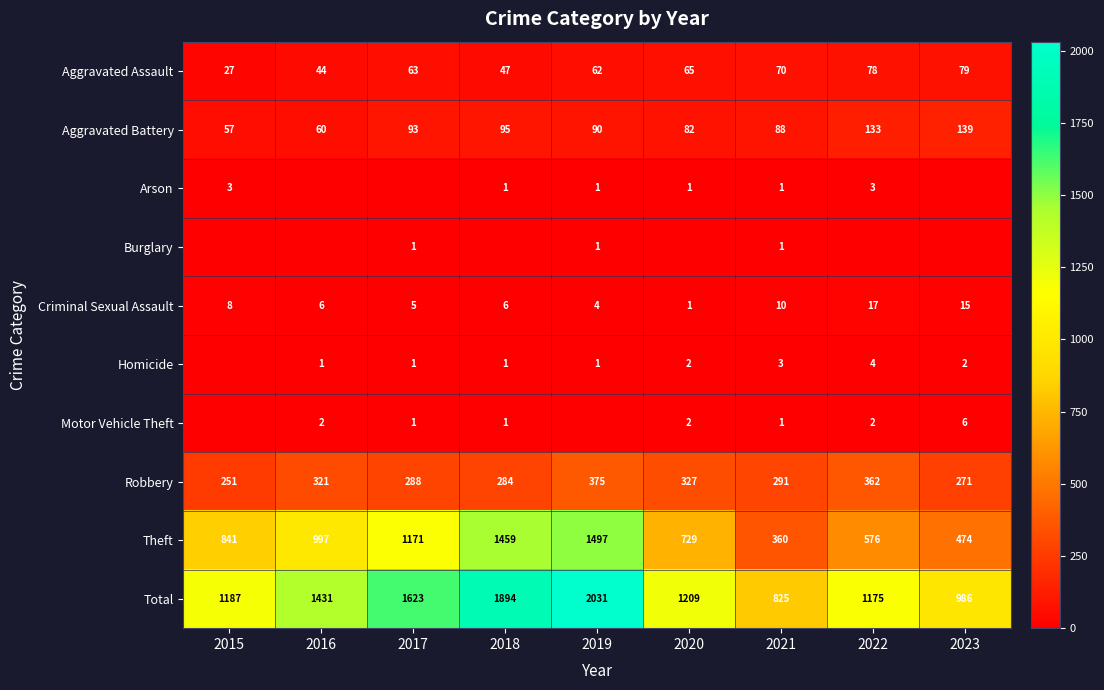

How many series are shown in this chart?

10